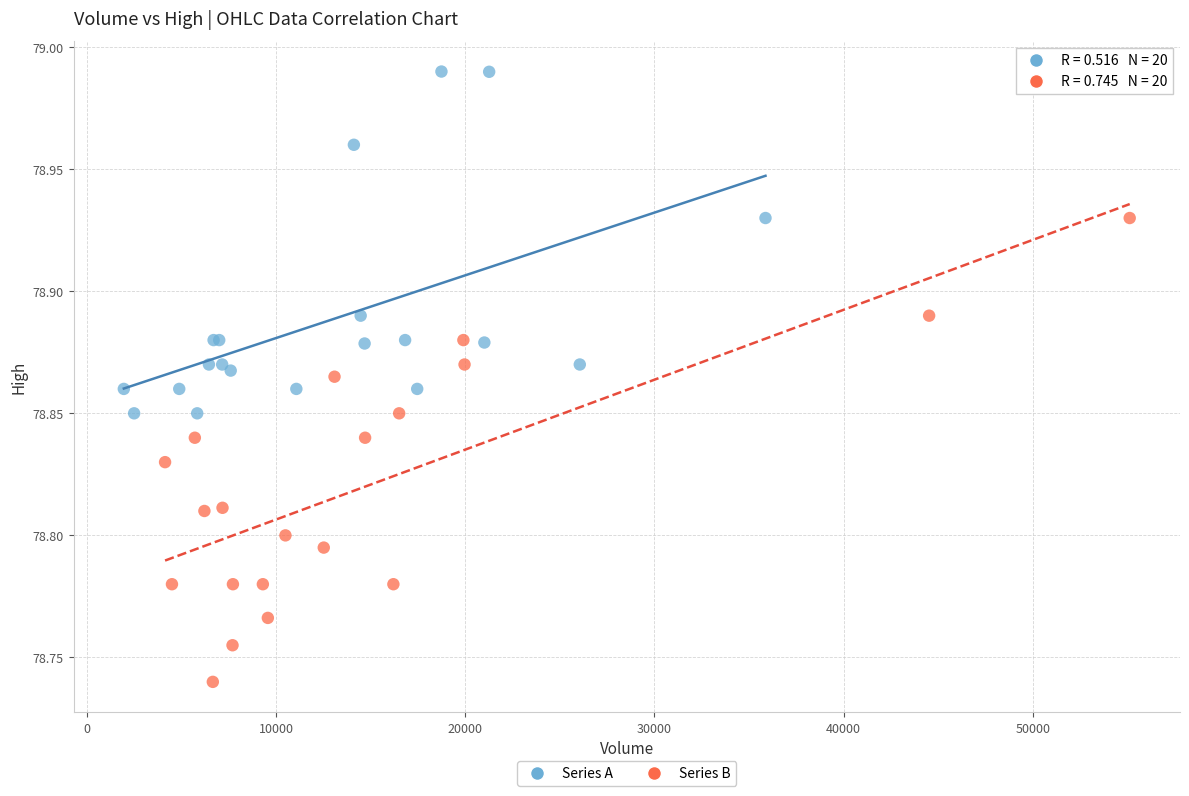

Which series contains the highest Y value?

Series A